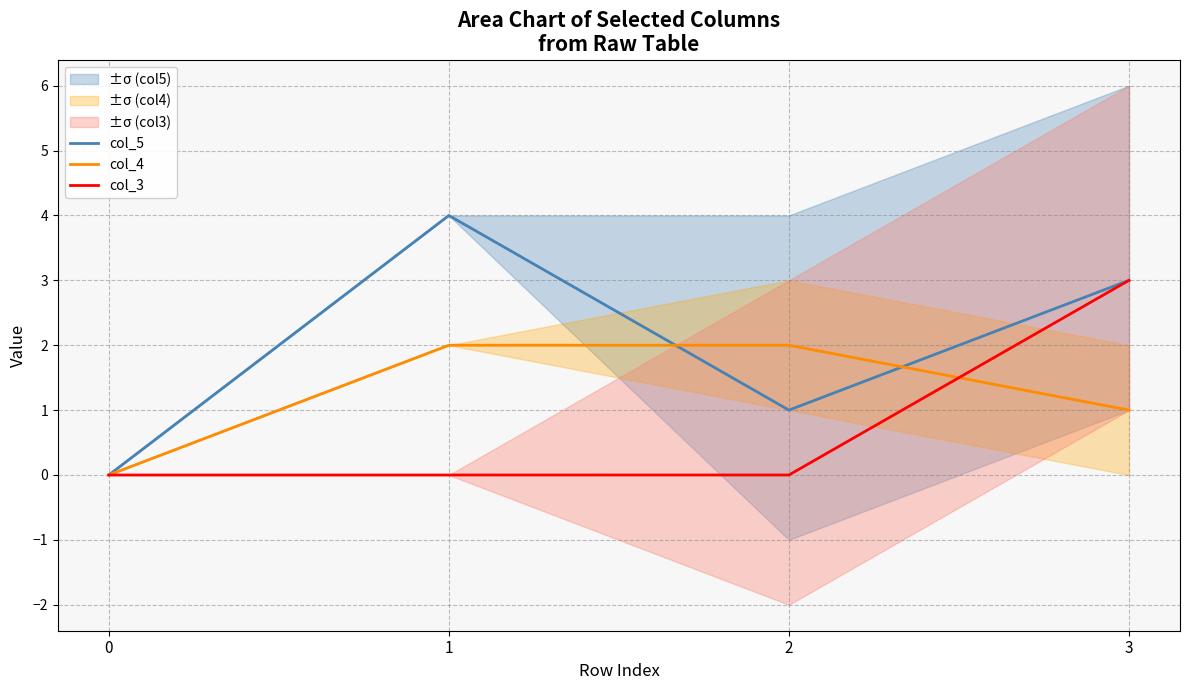

Reading left to right, transcribe all the data shown in this chart.

col_5: 0=0	1=4	2=1	3=3
col_4: 0=0	1=2	2=2	3=1
col_3: 0=0	1=0	2=0	3=3